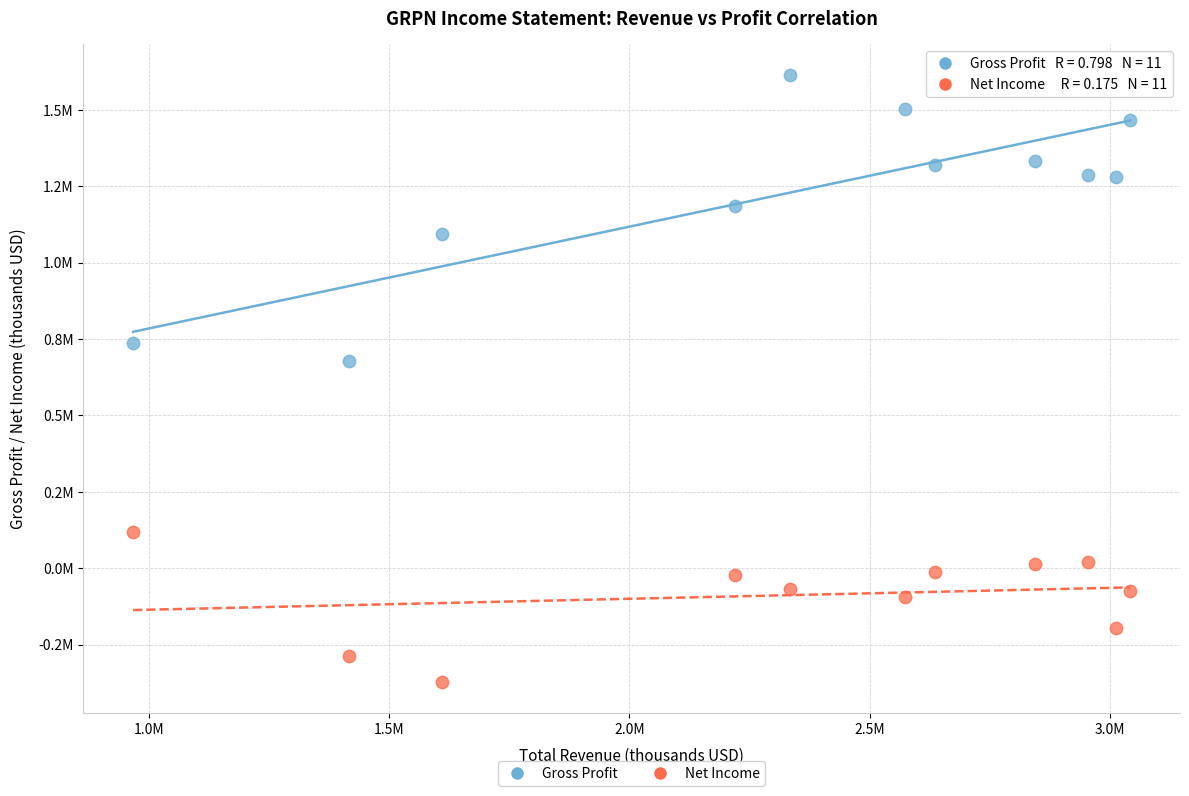

Which series contains the highest Y value?

Gross Profit